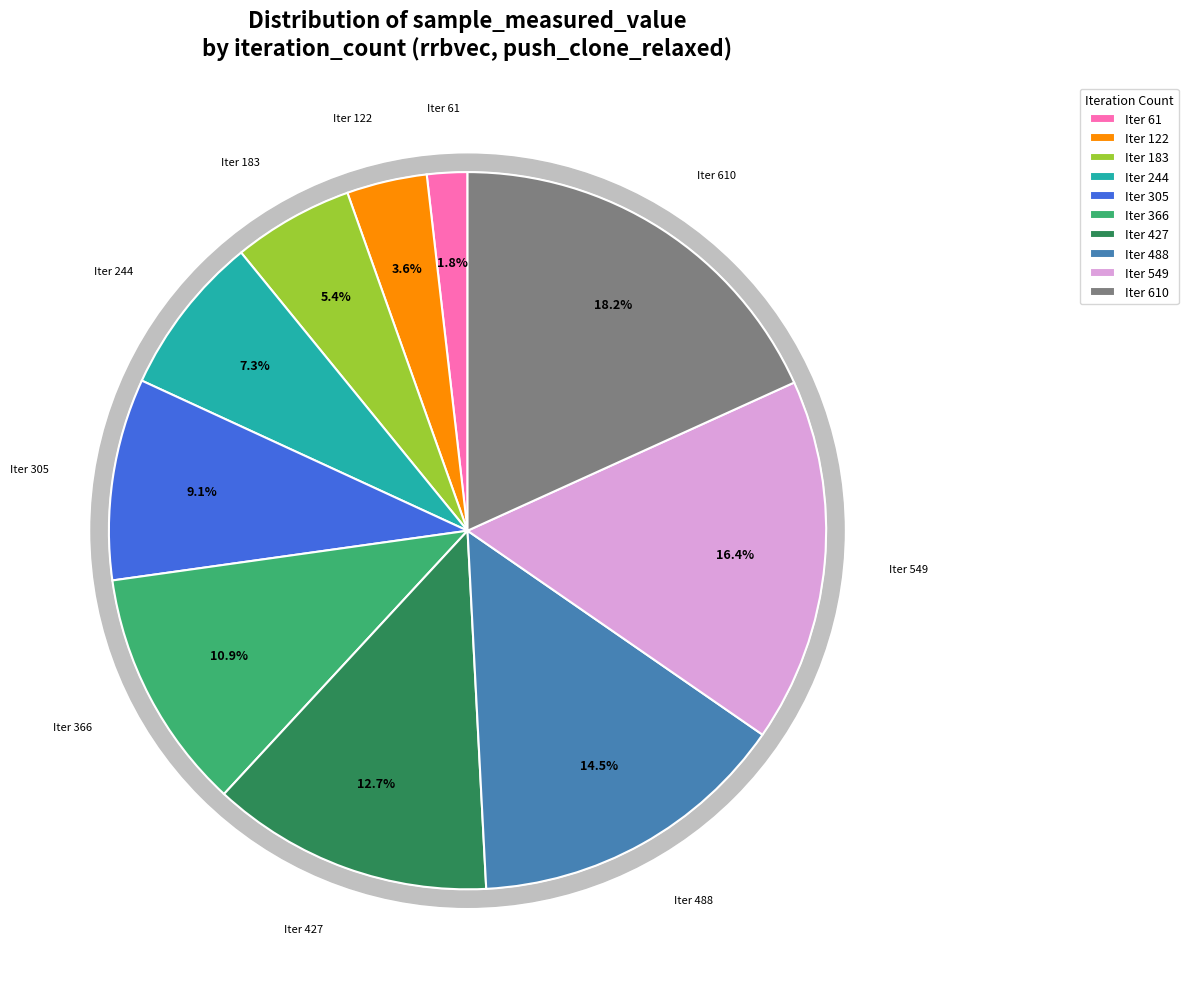

What percentage do 305 and 610 together represent?

27.3%